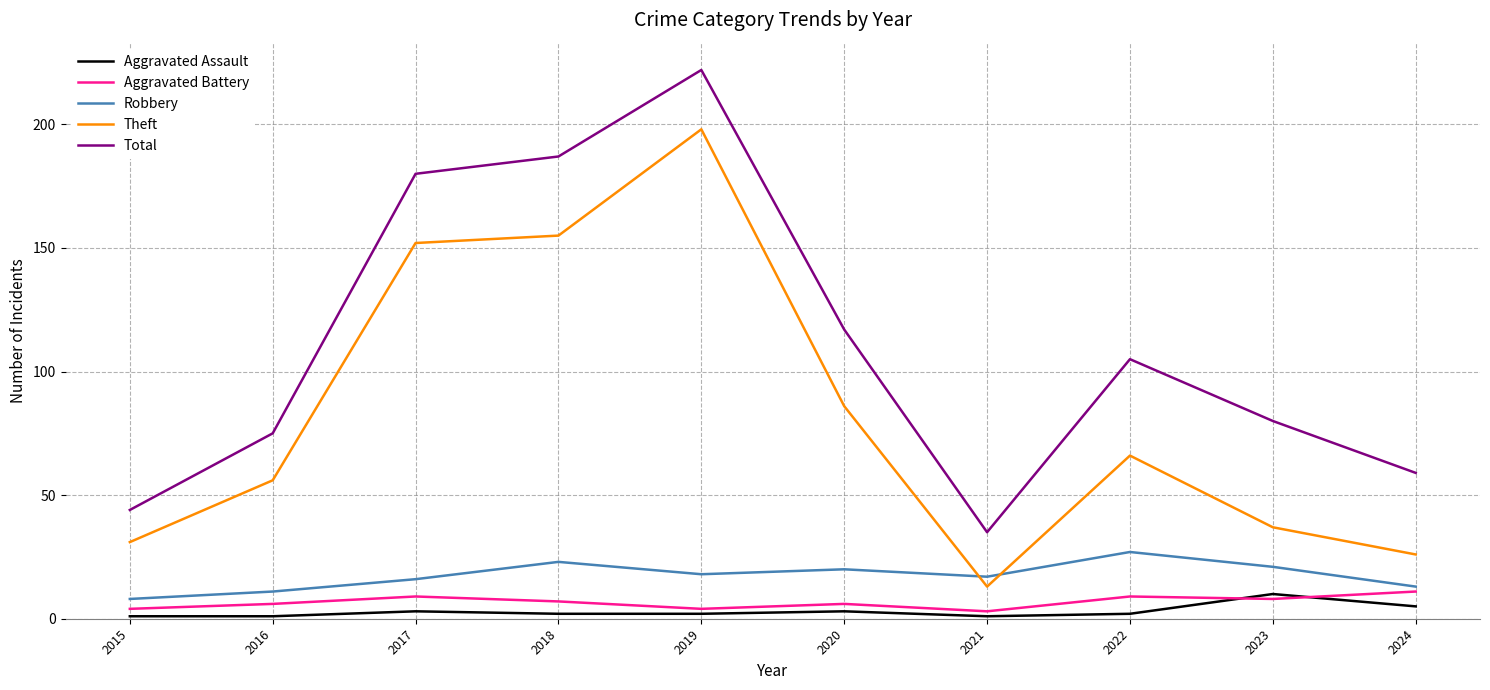

What is the difference between the maximum and minimum values in the Theft series?

185